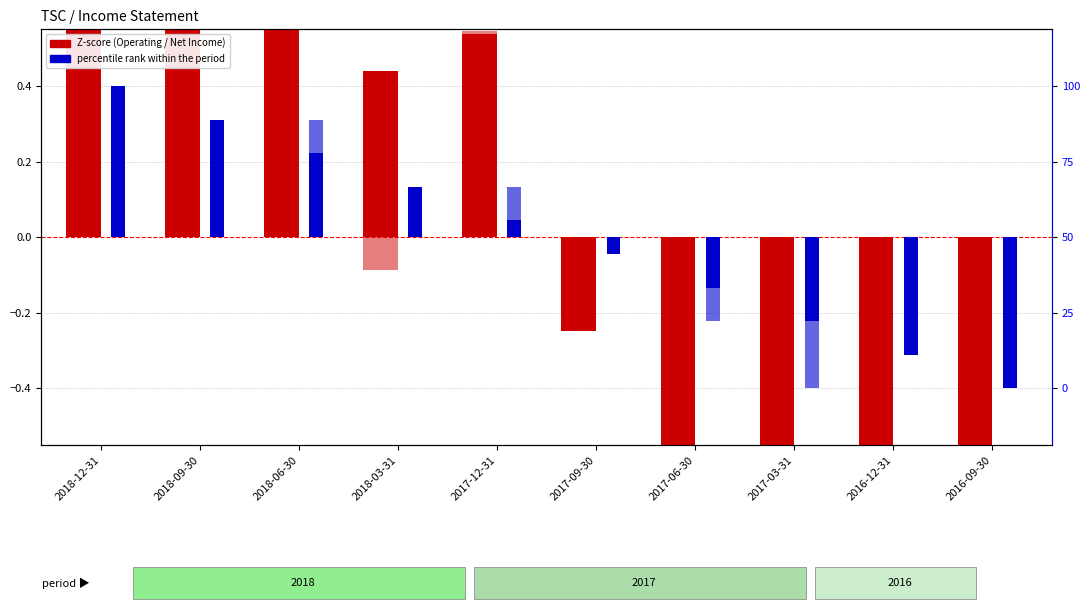

How many bars are there in total?

40